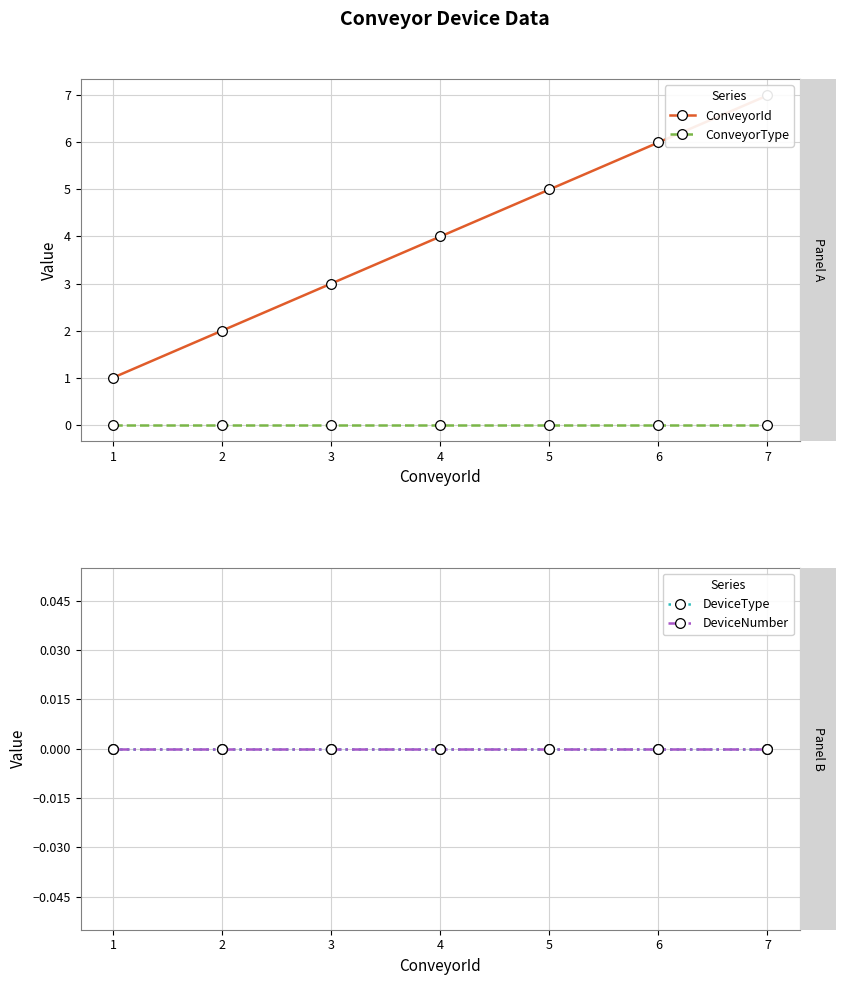

Reading right to left, extract all data points from this chart.

ConveyorId: 7	6	5	4	3	2	1
ConveyorType: 0	0	0	0	0	0	0
DeviceType: 0	0	0	0	0	0	0
DeviceNumber: 0	0	0	0	0	0	0